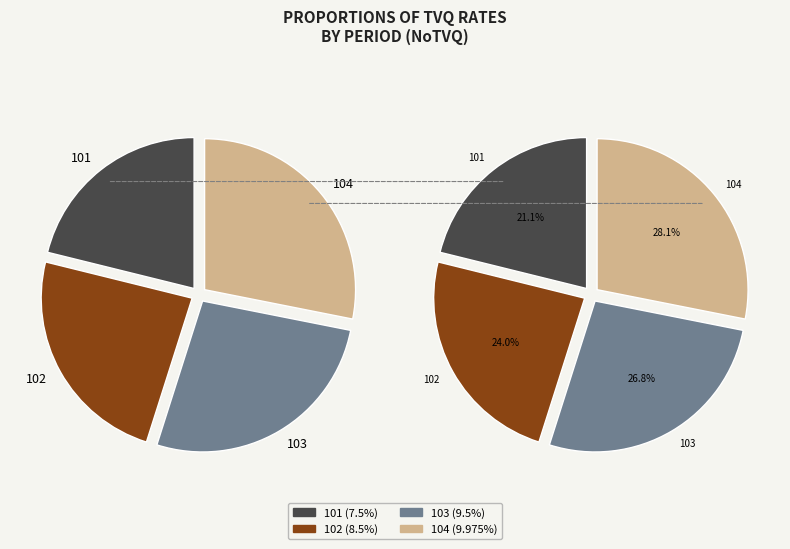

Which category has the biggest portion of the pie?

104